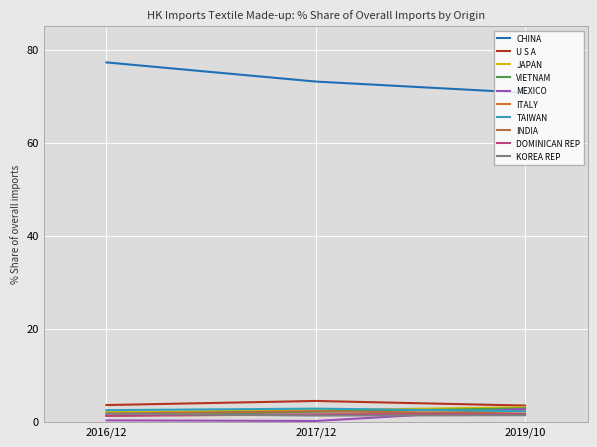

Which series has the largest total across all categories?

CHINA